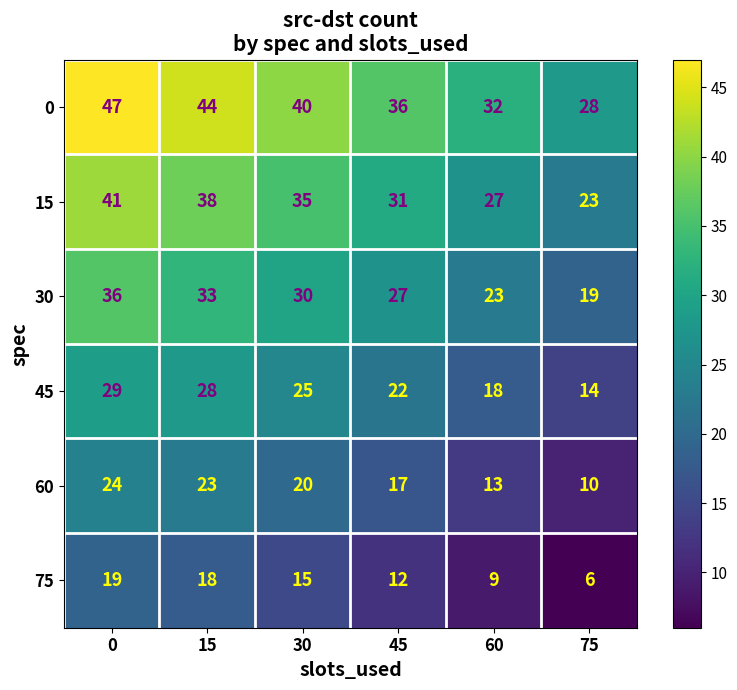

The value of 75 at 15 is 9. True or false?

False